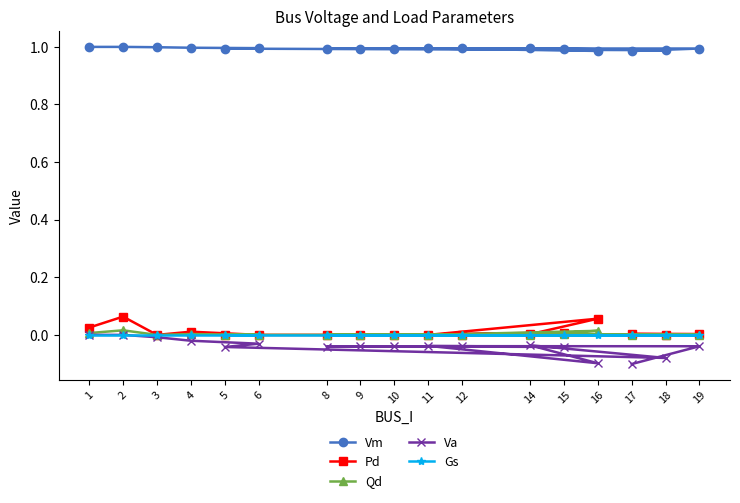

The Pd series shows 0.0 at 3. True or false?

True